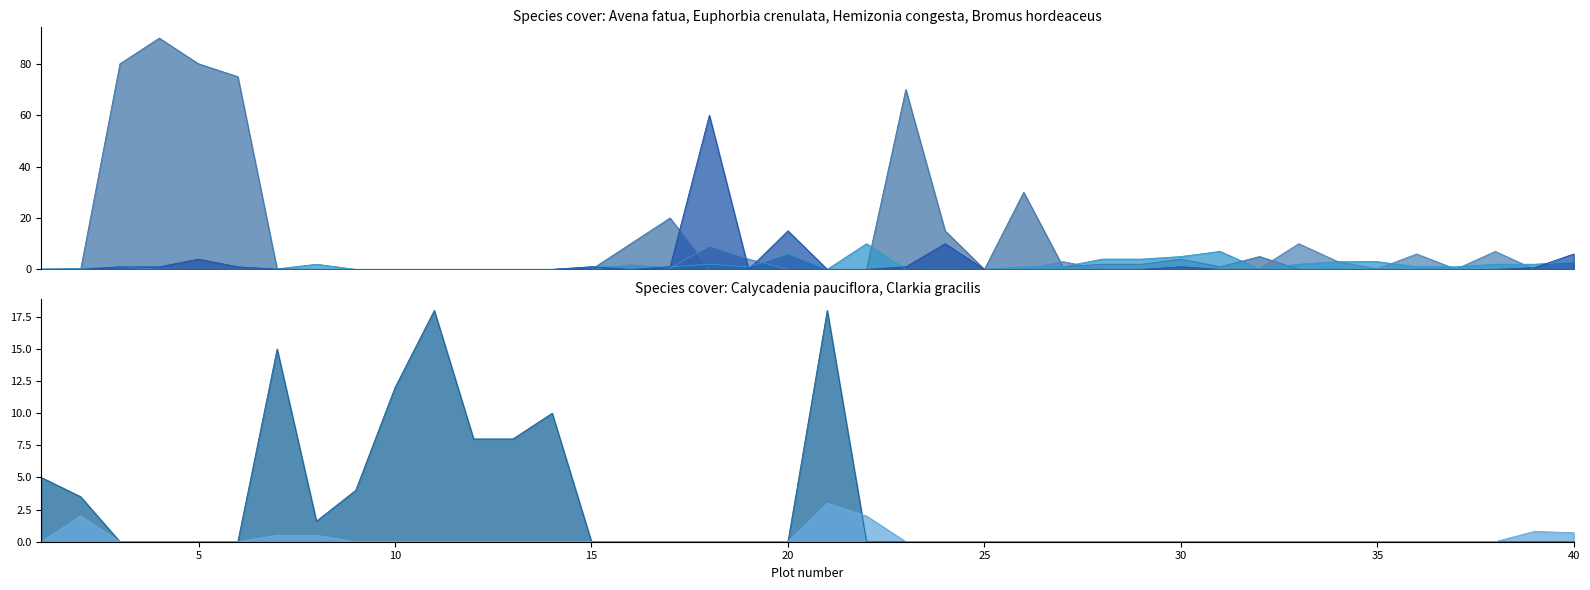

What is the sum of the Euphorbia crenulata values at 20 and 33?

10.0